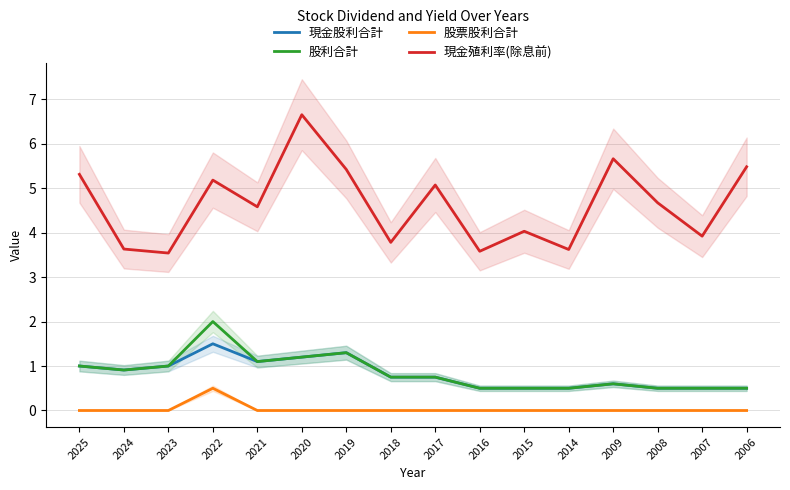

Count the number of categories in the chart.

16